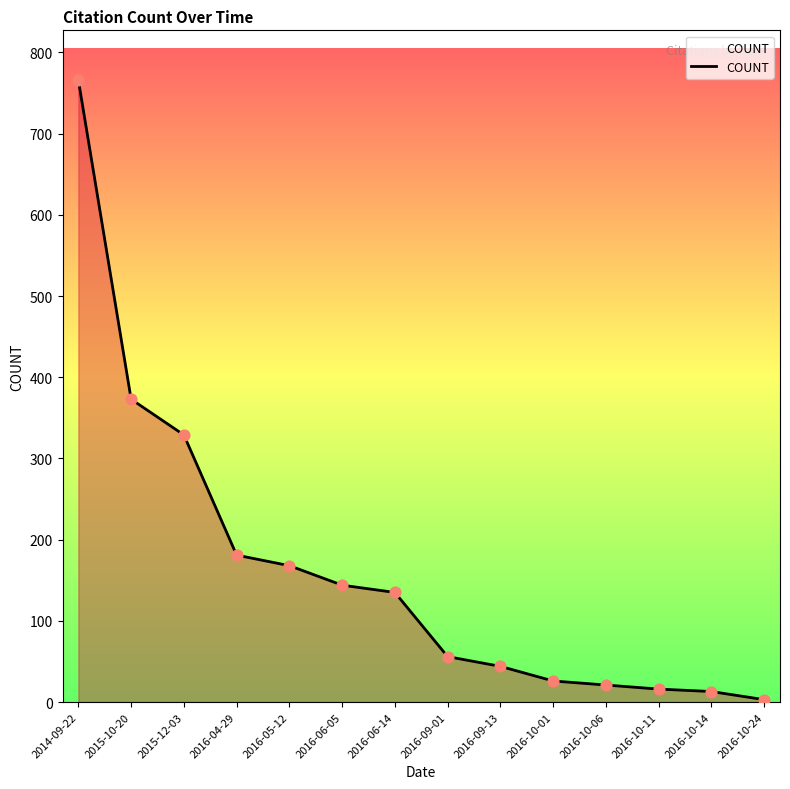

What is the change in value from 2015-10-20 to 2016-05-12?

-205